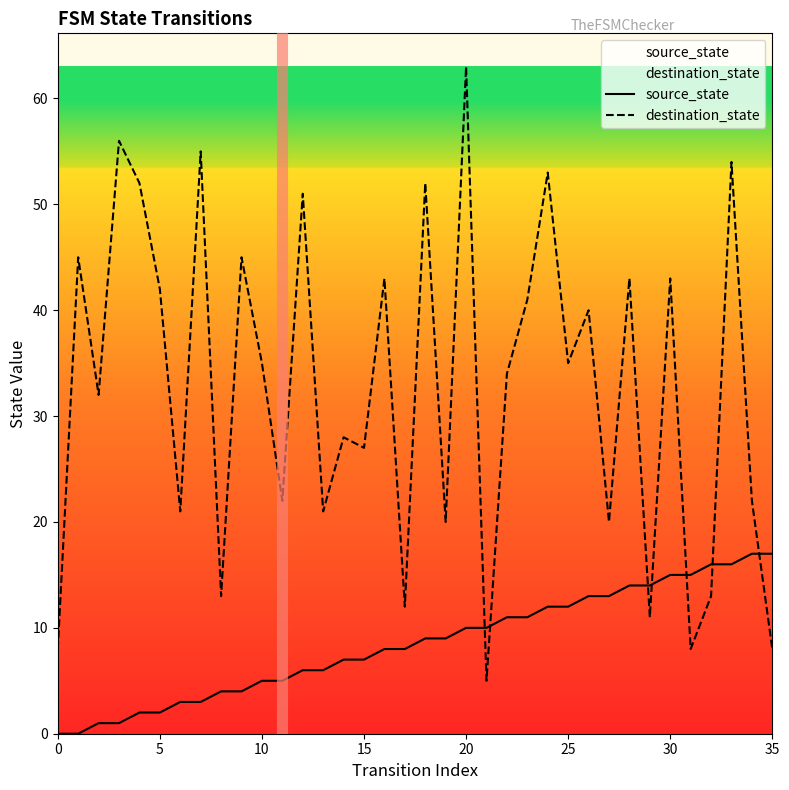

At which category is the sum across all series the highest?

20